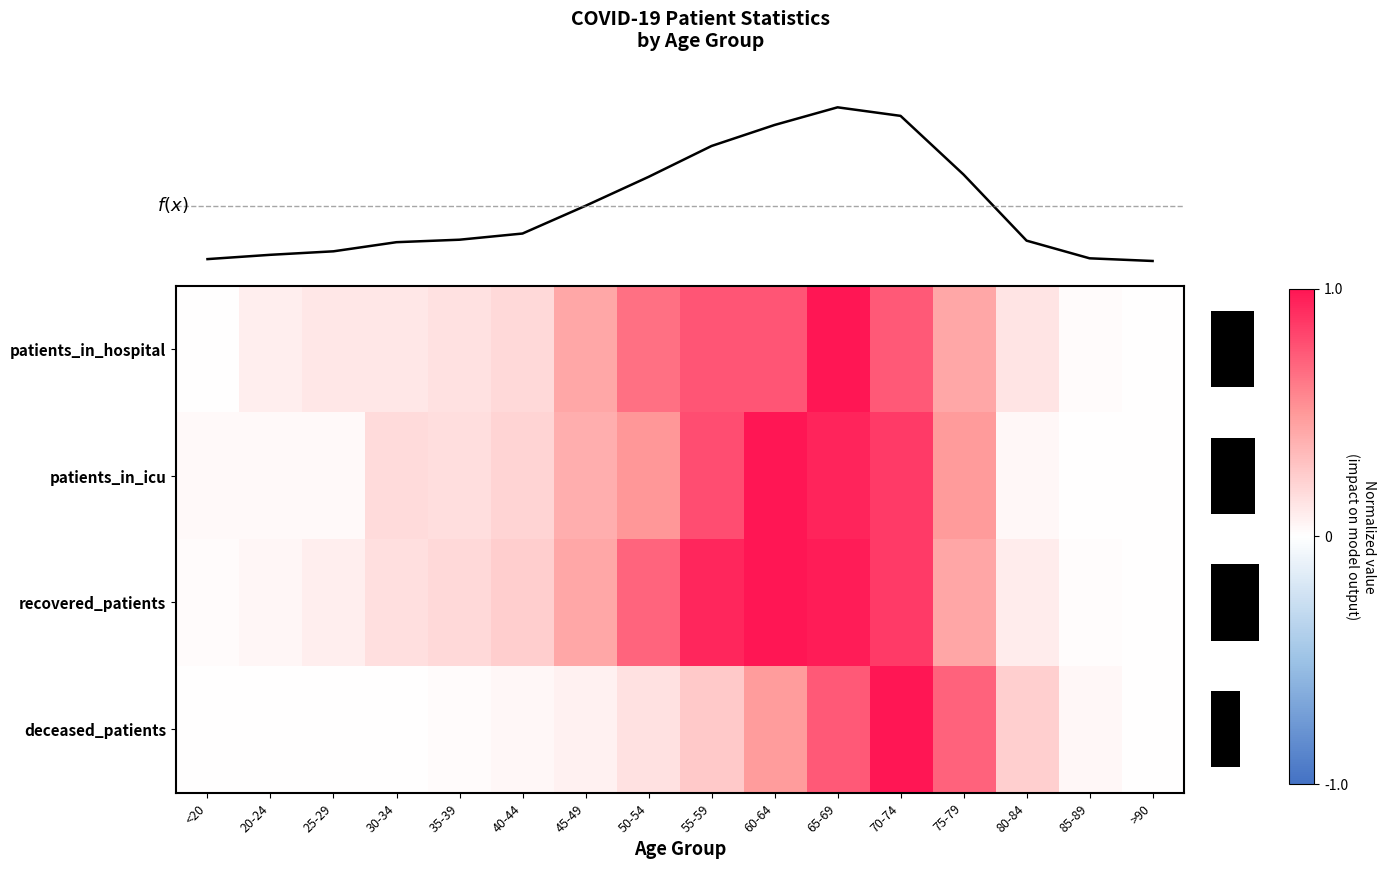

How many data points does each series have?

16